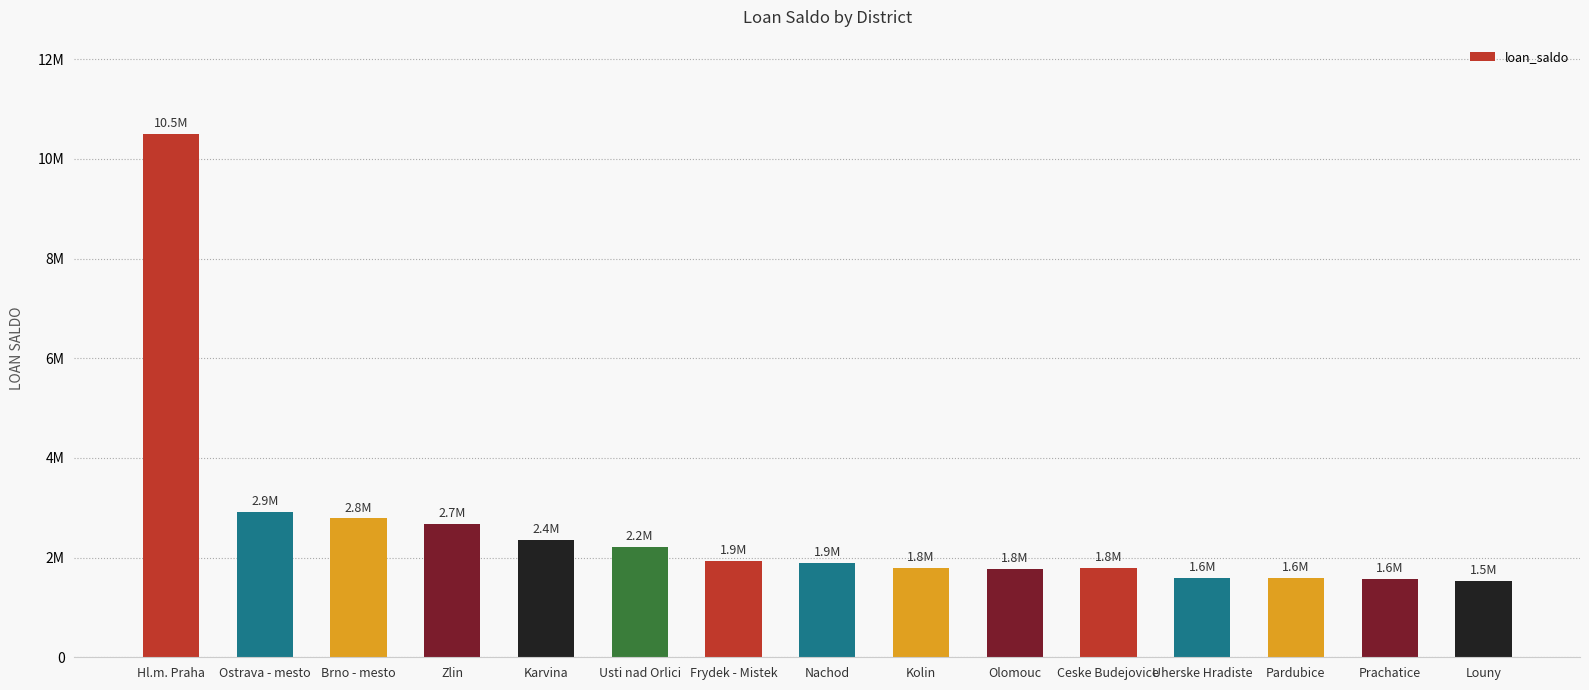

What is the average value?

2593000